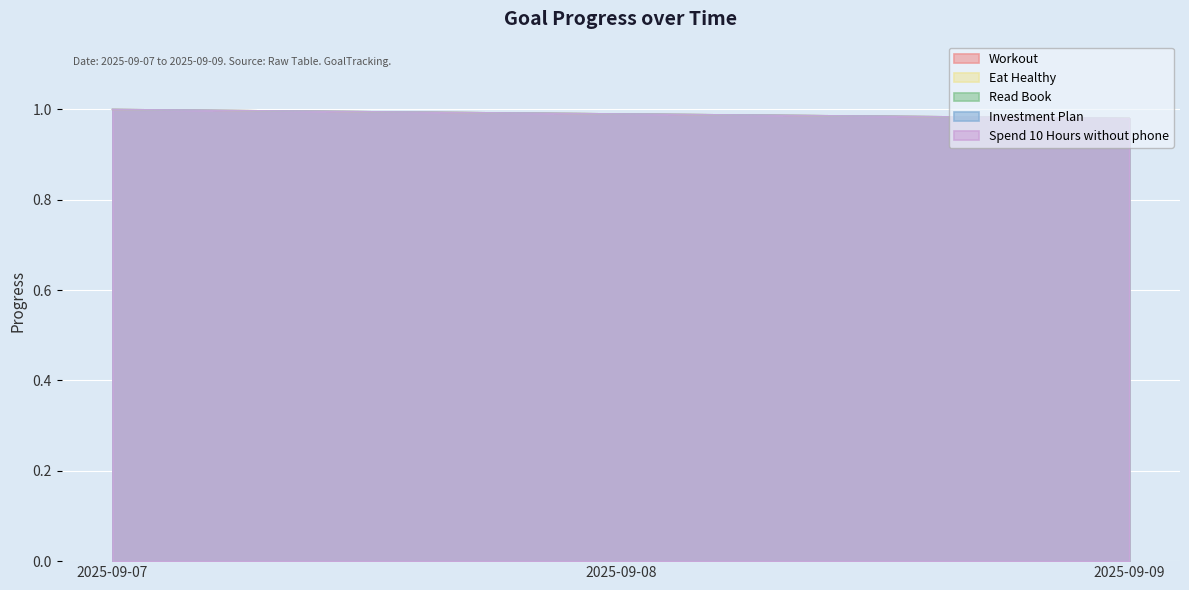

The Read Book series shows 1.5 at 2025-09-08. True or false?

False